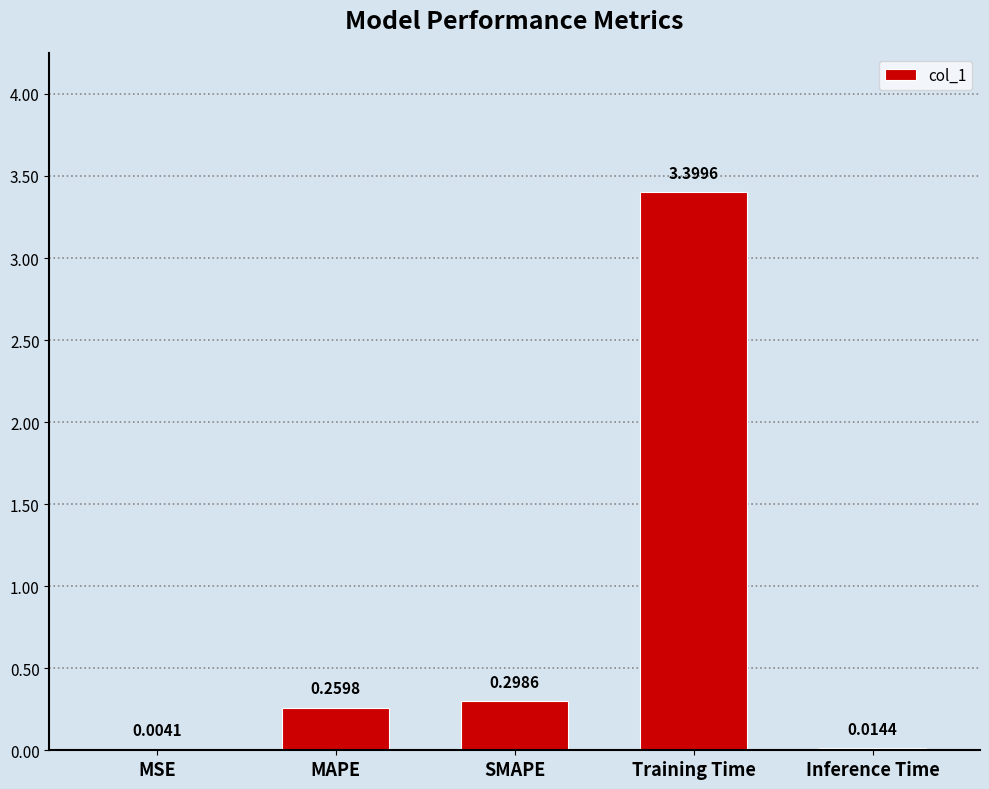

At which category does the chart reach its peak across all series?

Training Time